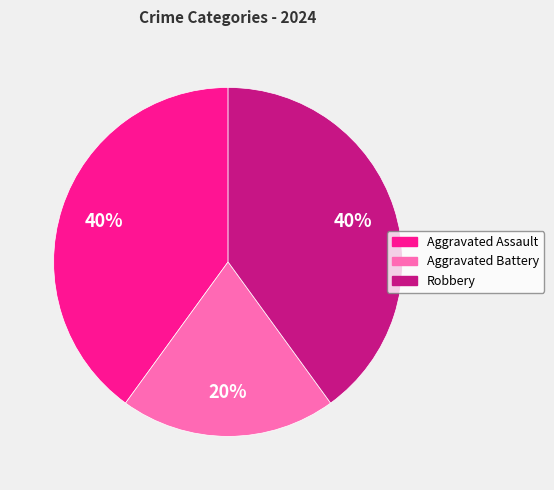

Count the number of slices in the pie.

3